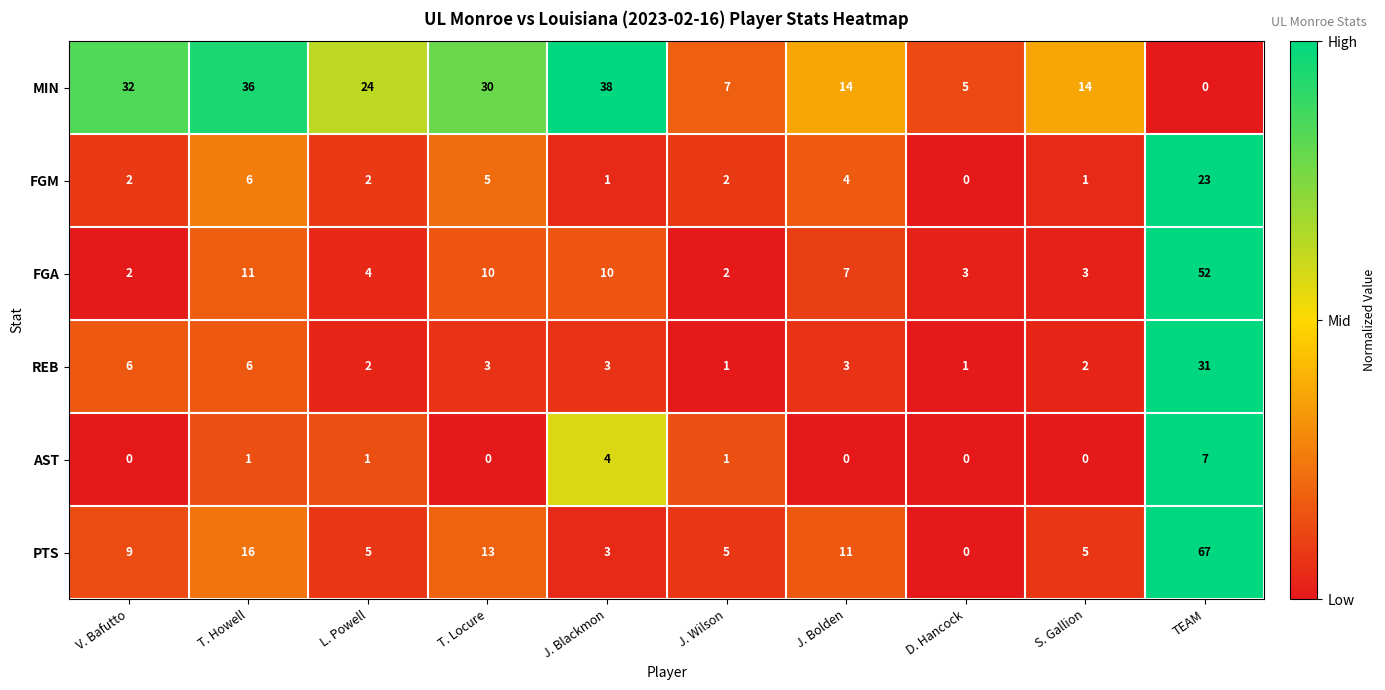

Which series has the largest range (max minus min)?

PTS